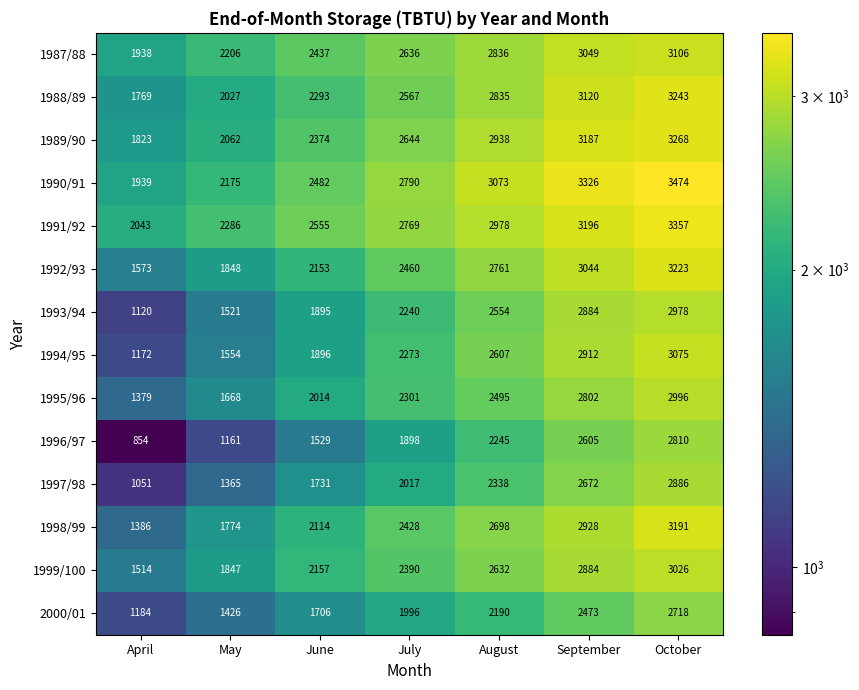

True or false: 1993/94 has a value of 3693 at July.

False